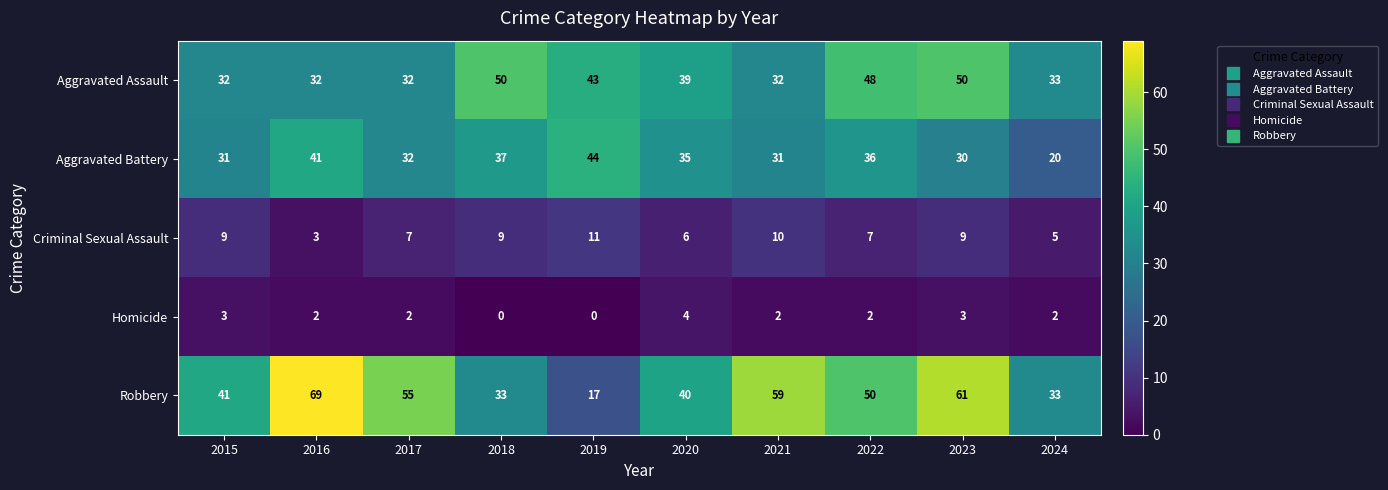

Between 2019 and 2020, which series saw the biggest shift?

Robbery